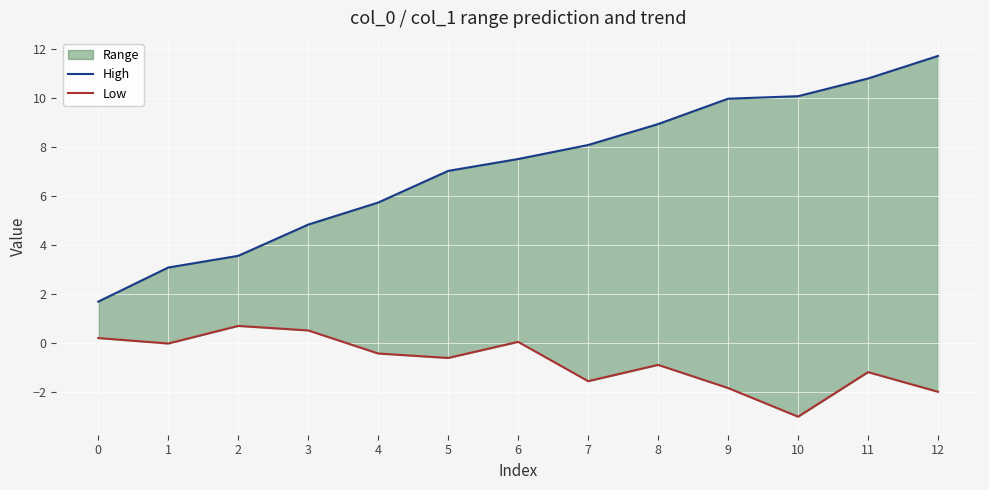

Read the High value at 7.

8.1